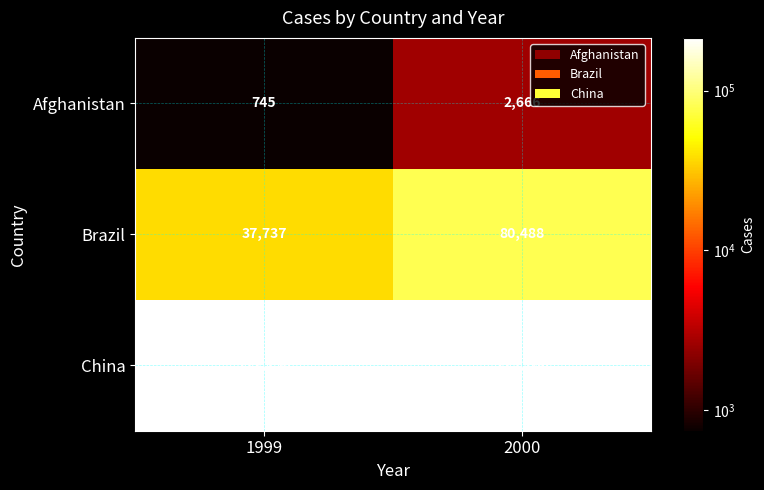

True or false: China has a value of 213766 at 2000.

True